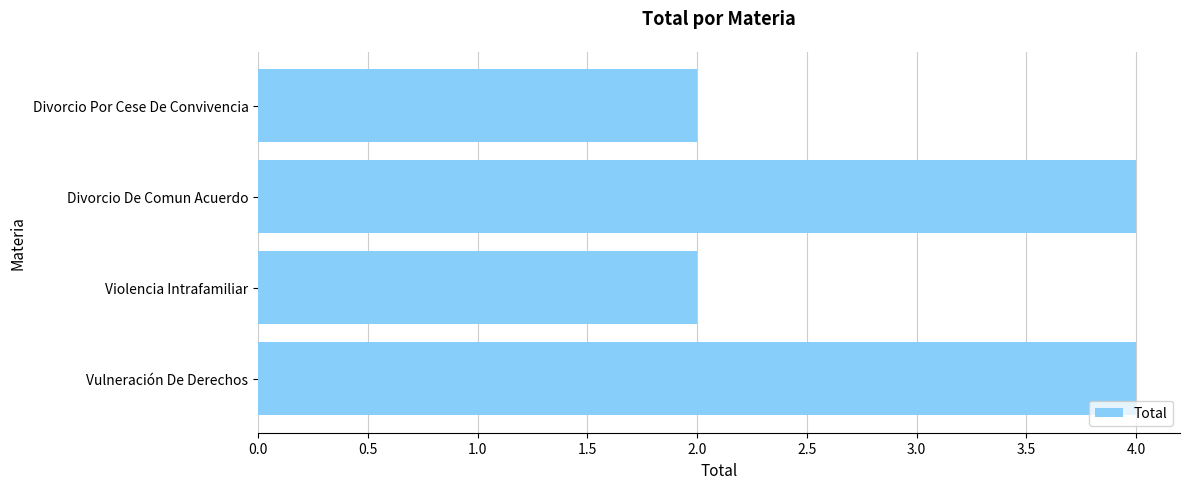

Count the number of data series in this chart.

1